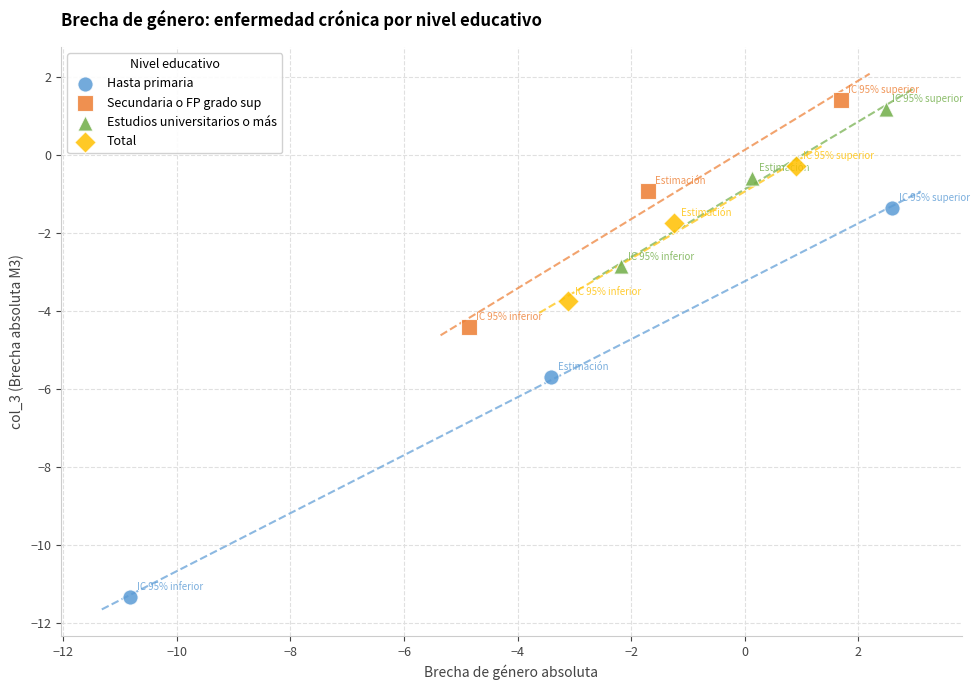

What are all the series names shown in the legend?

Hasta primaria, Secundaria o FP grado sup, Estudios universitarios o más, Total